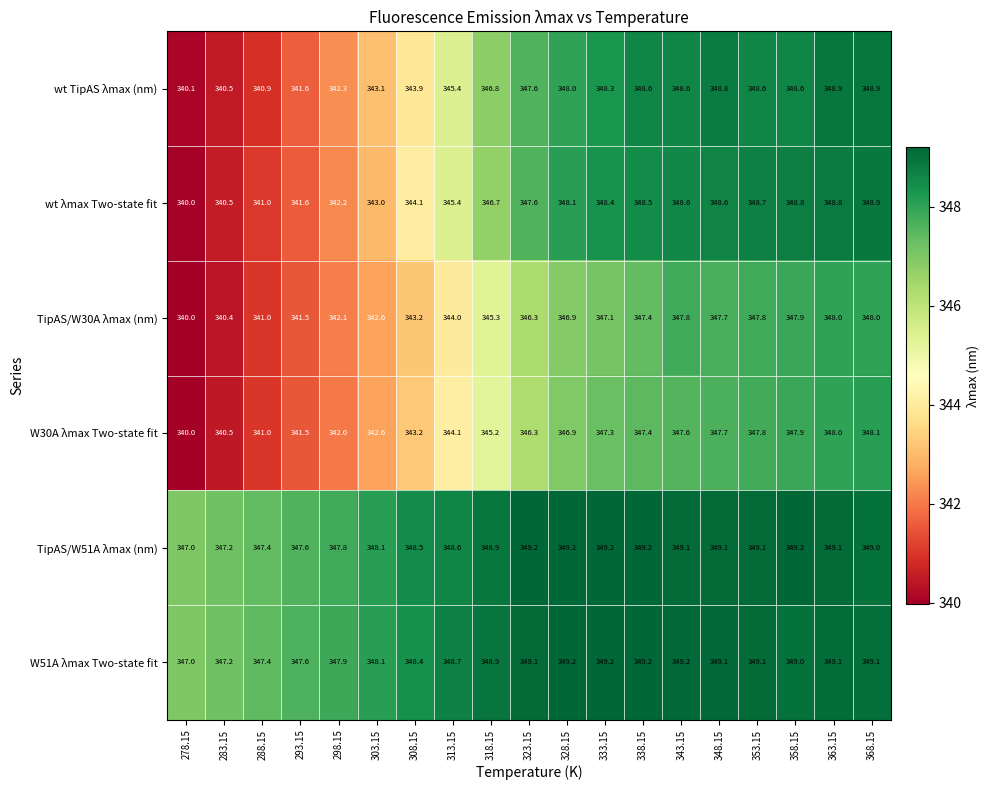

At how many categories does at least one series exceed 341?

19